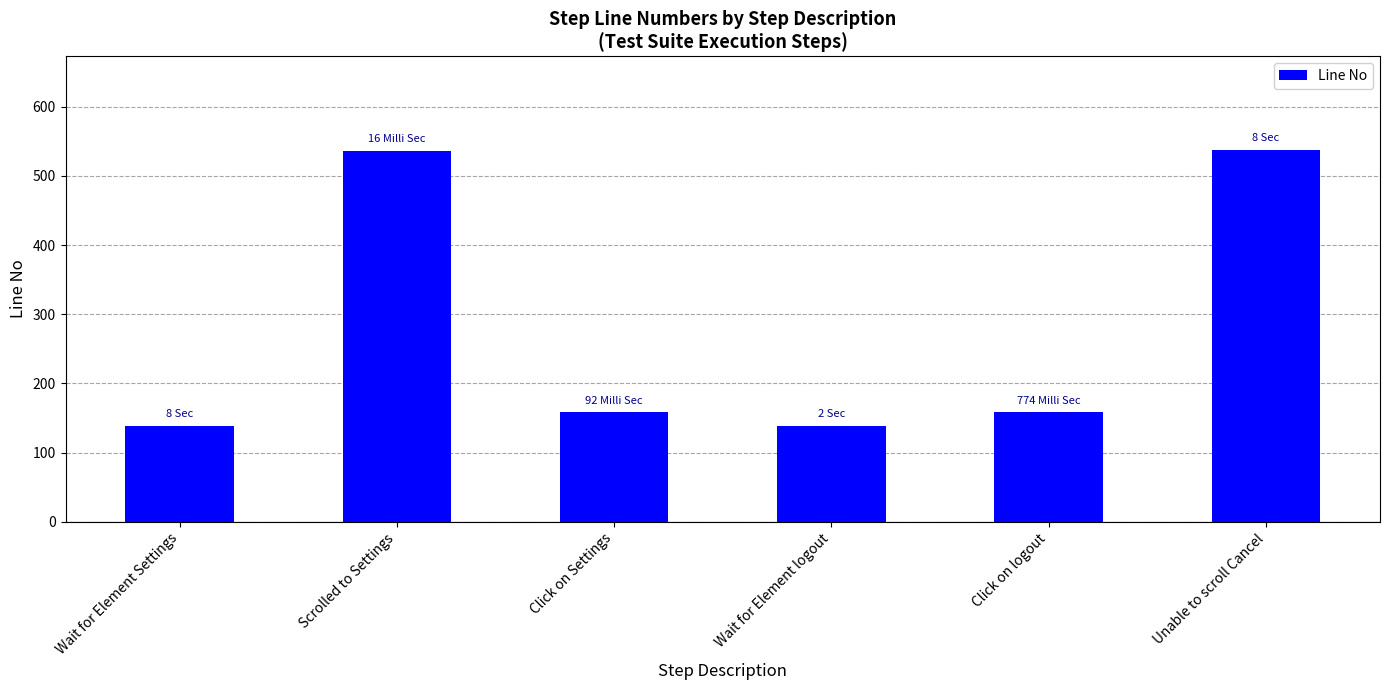

The value at Wait for Element logout is 139. True or false?

True